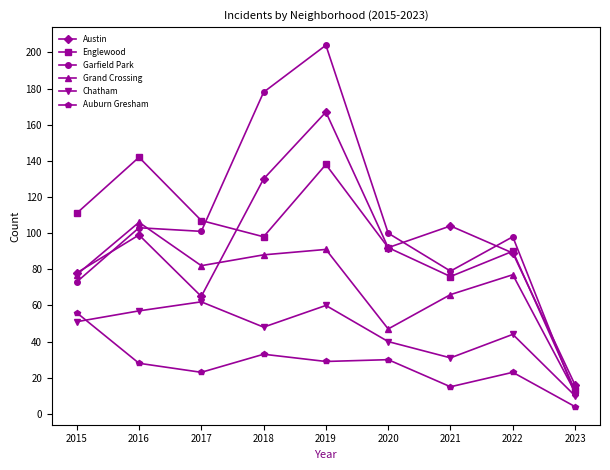

Between which two adjacent categories do Austin and Englewood first intersect?

2017 and 2018